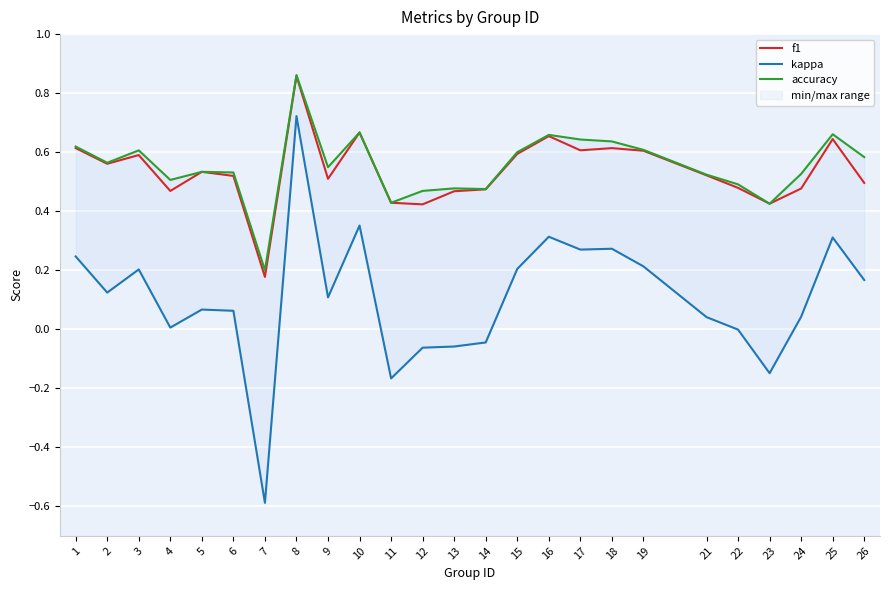

Is the value of f1 at 18 greater than the value of accuracy at 22?

Yes